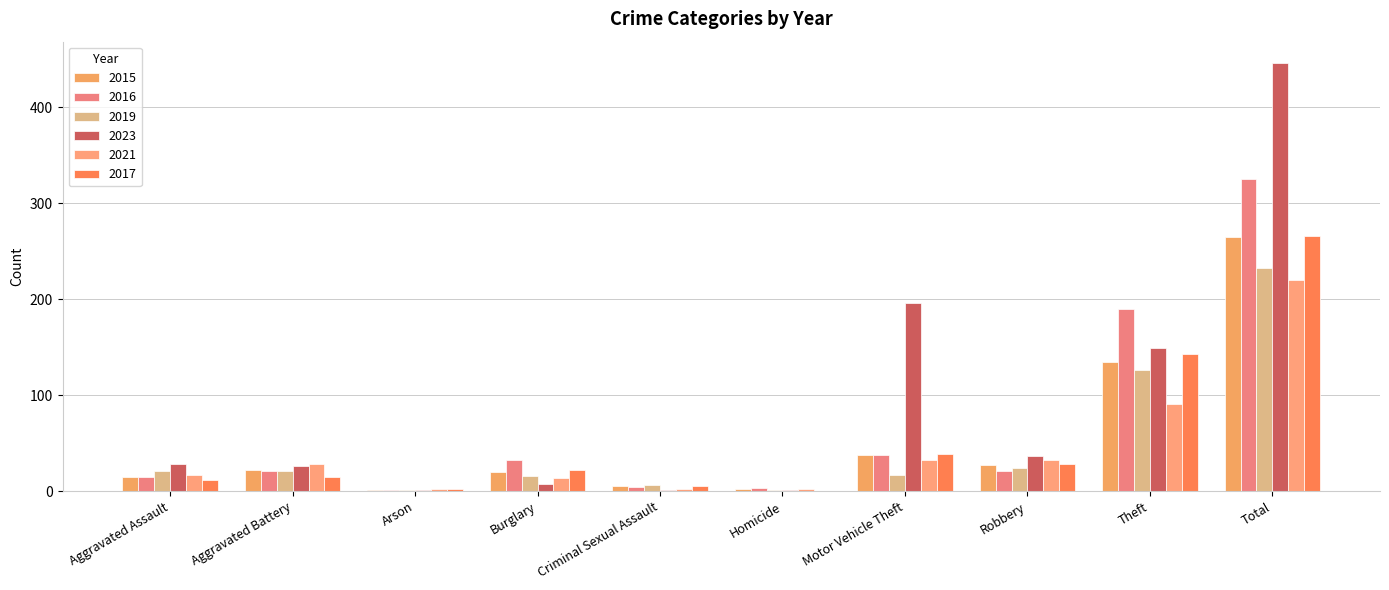

At which label is 2019 closest to 117?

Theft